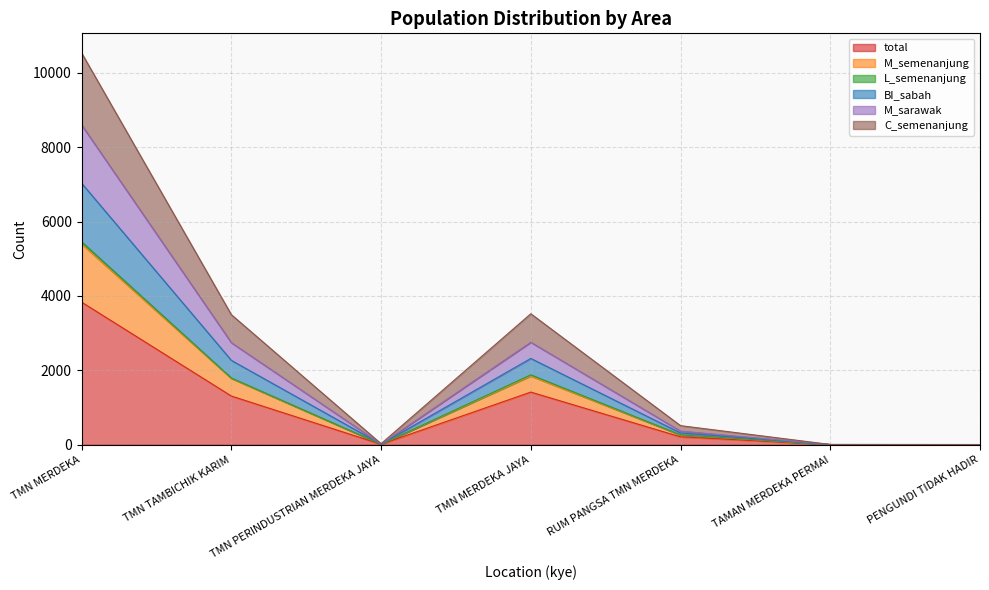

Does the chart have visible grid lines?

Yes